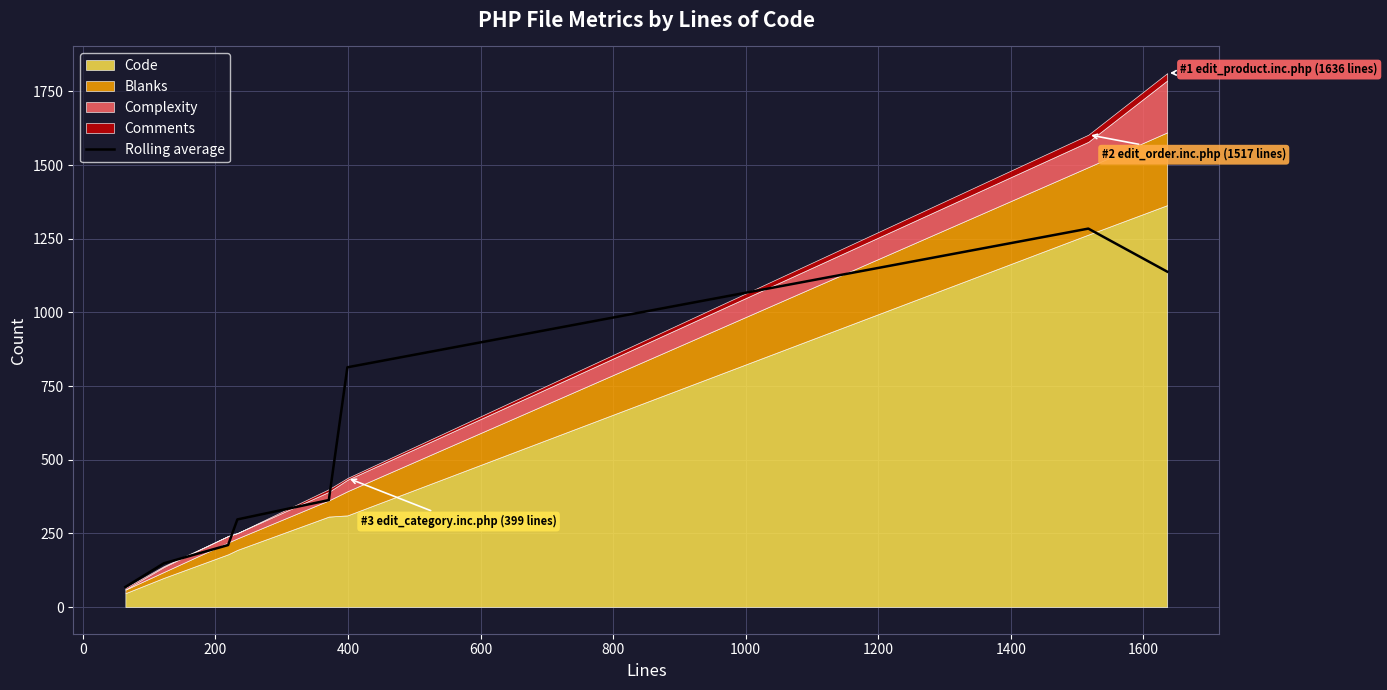

How many lines are shown in the chart?

1